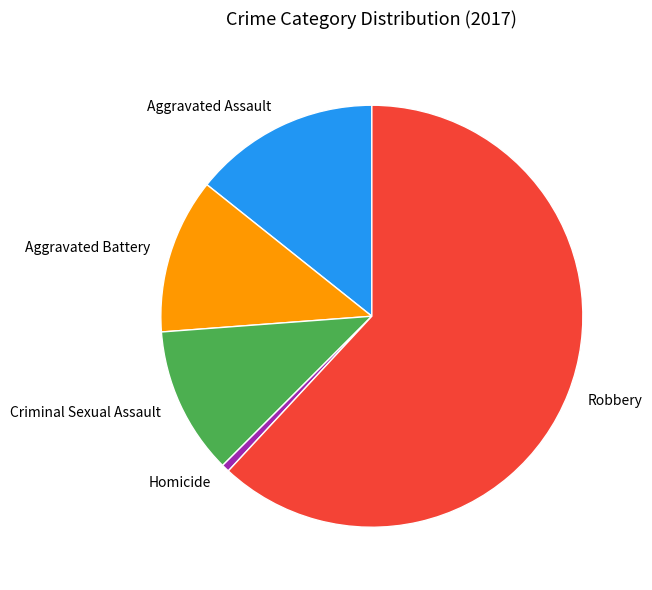

Between Robbery and Aggravated Battery, which is larger?

Robbery